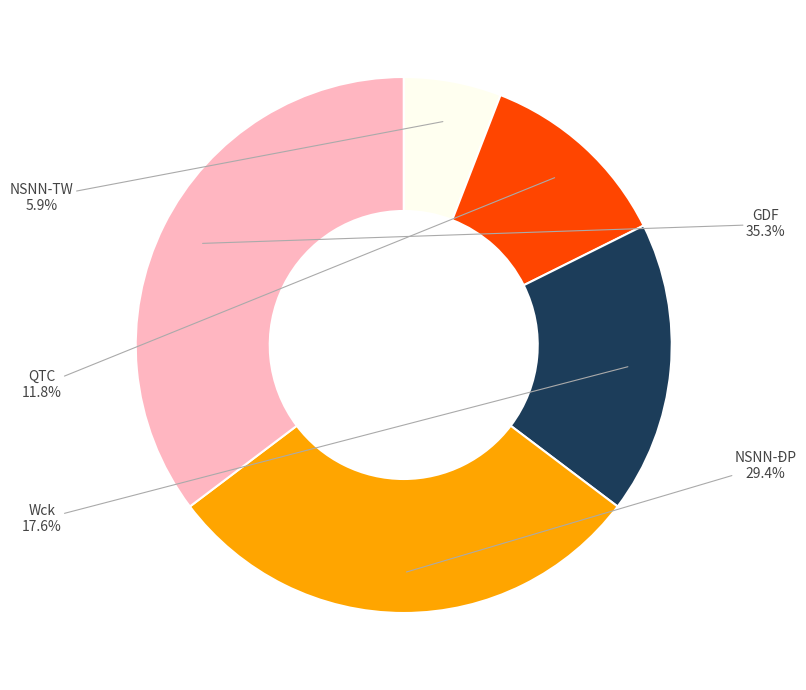

How many slices are in this pie chart?

5